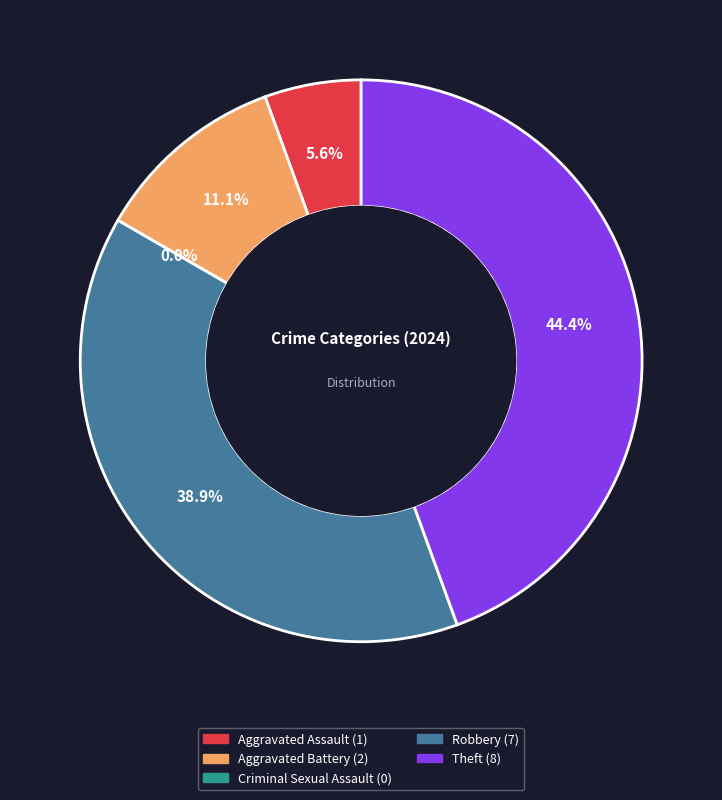

To the nearest percent, what is the combined percentage of Criminal Sexual Assault and Theft?

44%